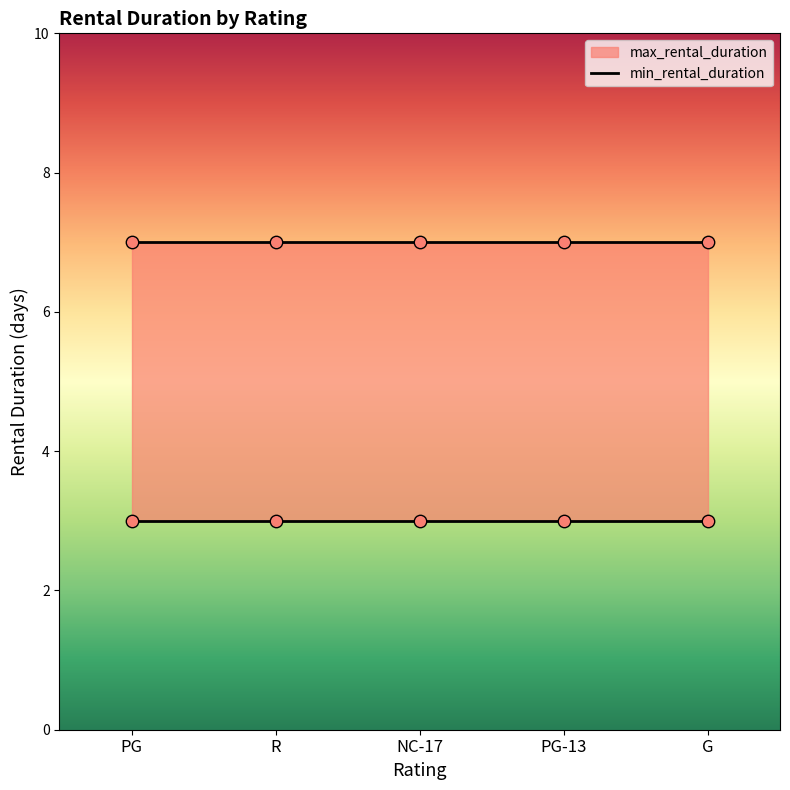

At which category is the sum across all series the highest?

PG